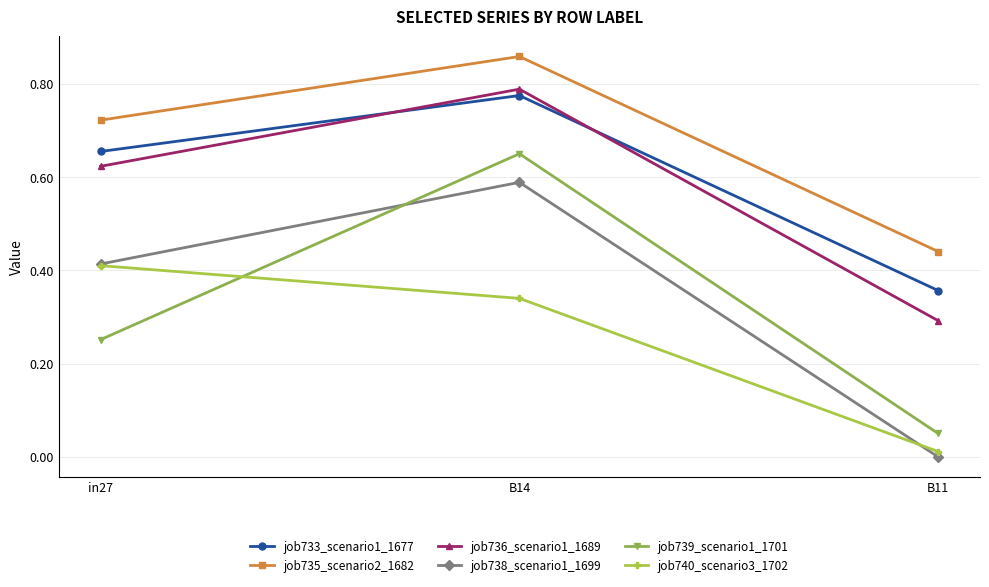

Which category has the highest value in the job740_scenario3_1702 series?

in27